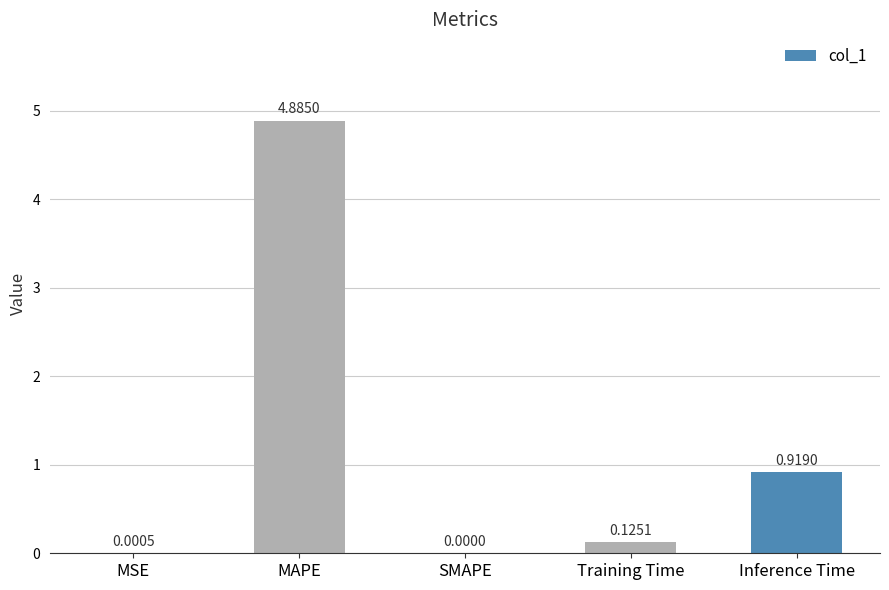

What is the change in value from MSE to MAPE?

+4.9